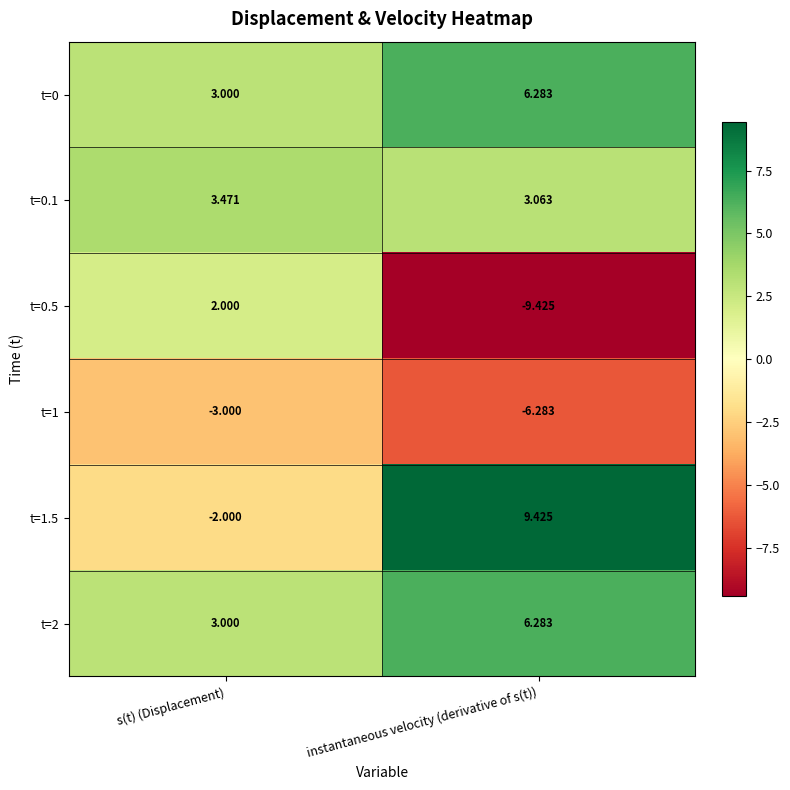

How many data points does each series have?

2